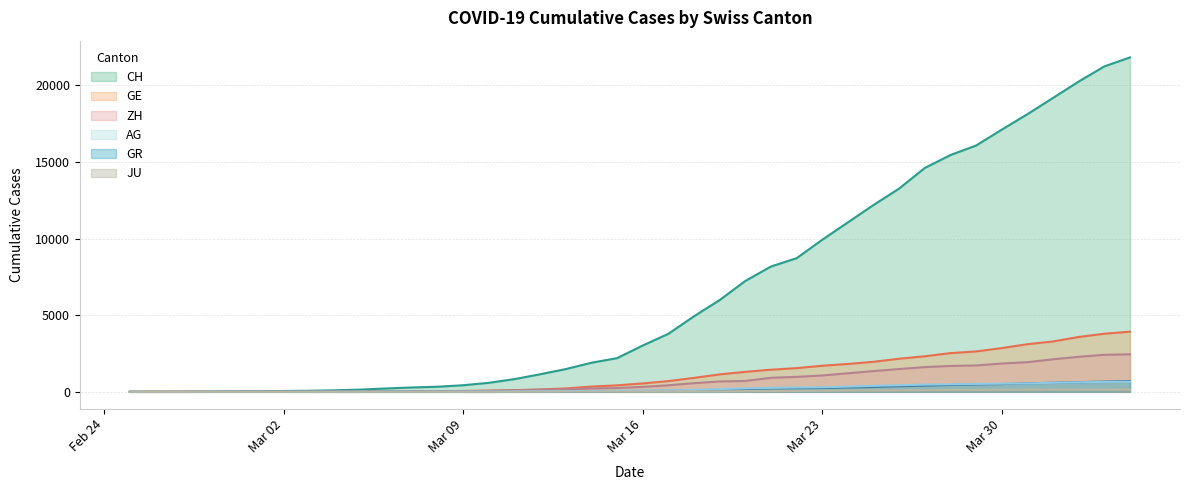

What is the spread (max minus min) of values at 2020-03-07?

280